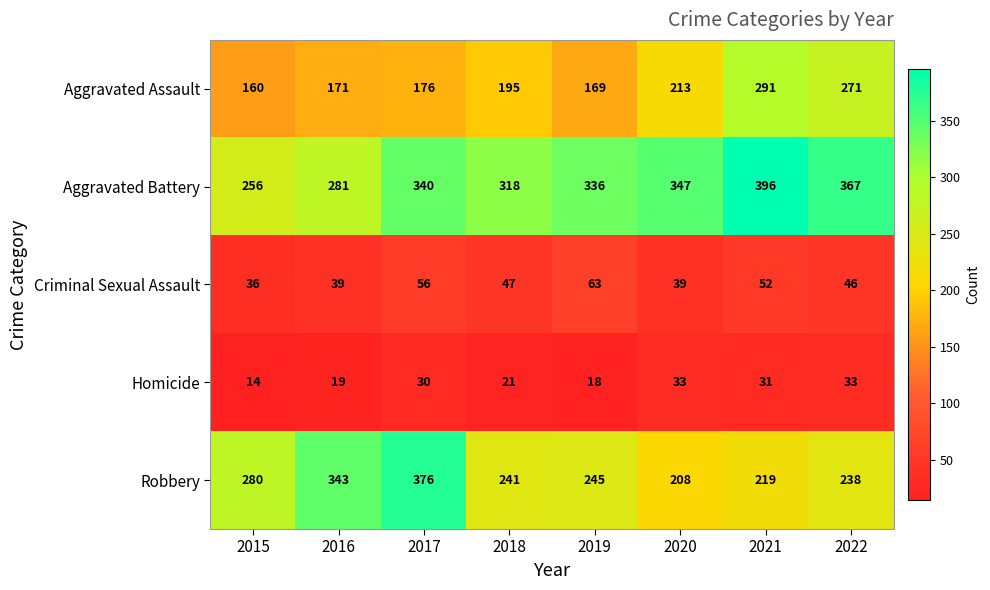

The Homicide series shows 13 at 2021. True or false?

False